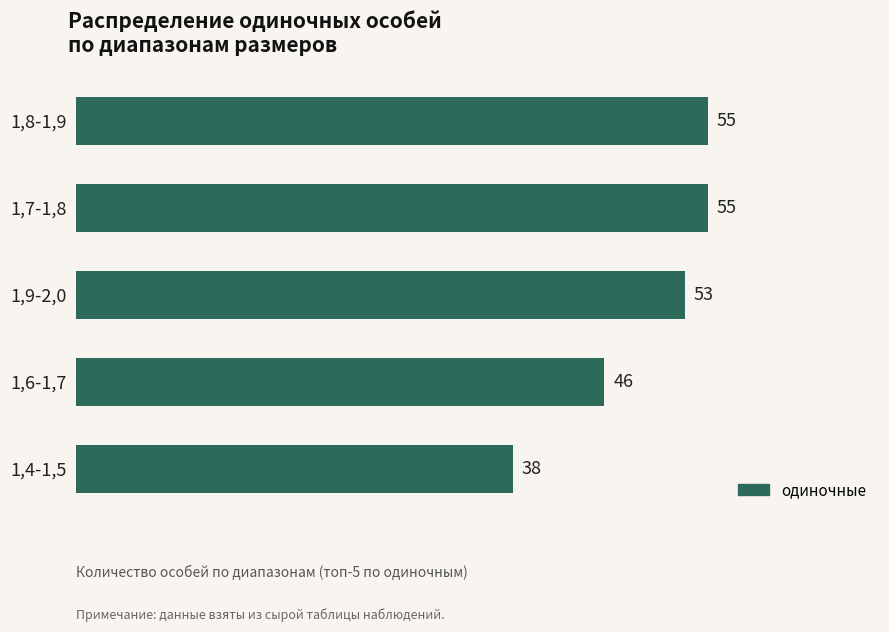

How many data points does each series have?

5